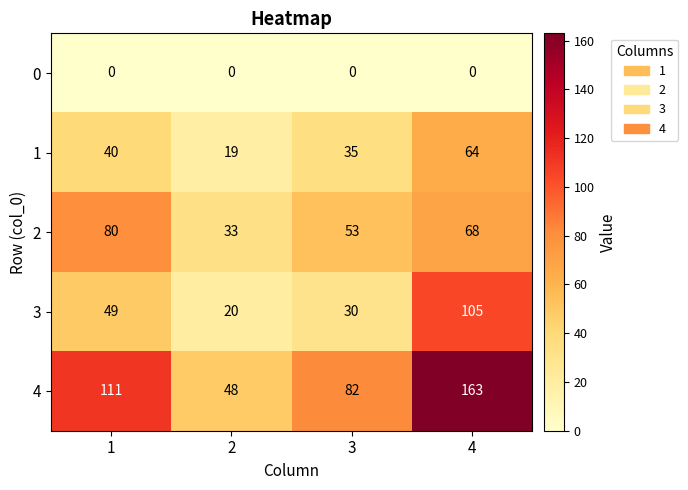

How many 1 values are between 35 and 64?

3